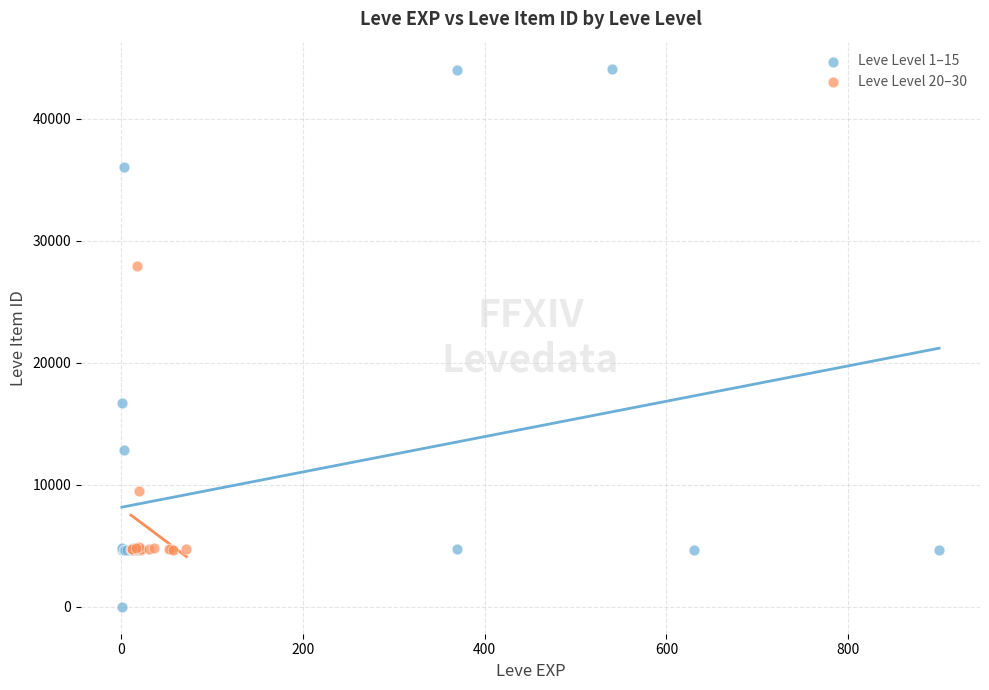

Which series has the largest Y range (max minus min)?

Leve Level 1–15